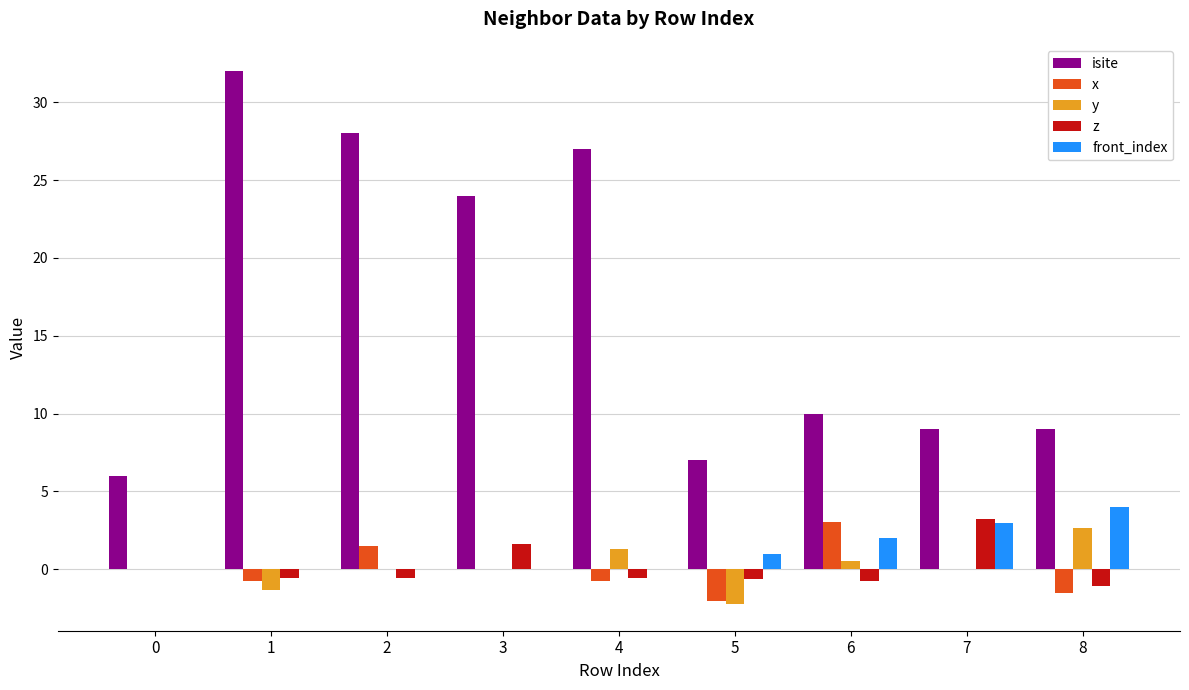

Which series has the largest total across all categories?

isite